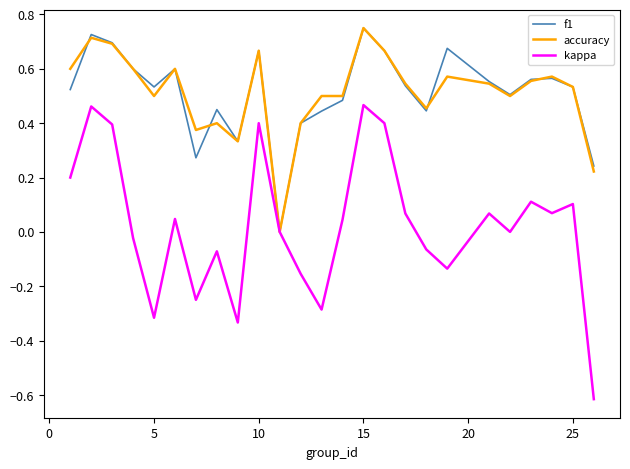

Which series has the widest spread of values?

kappa